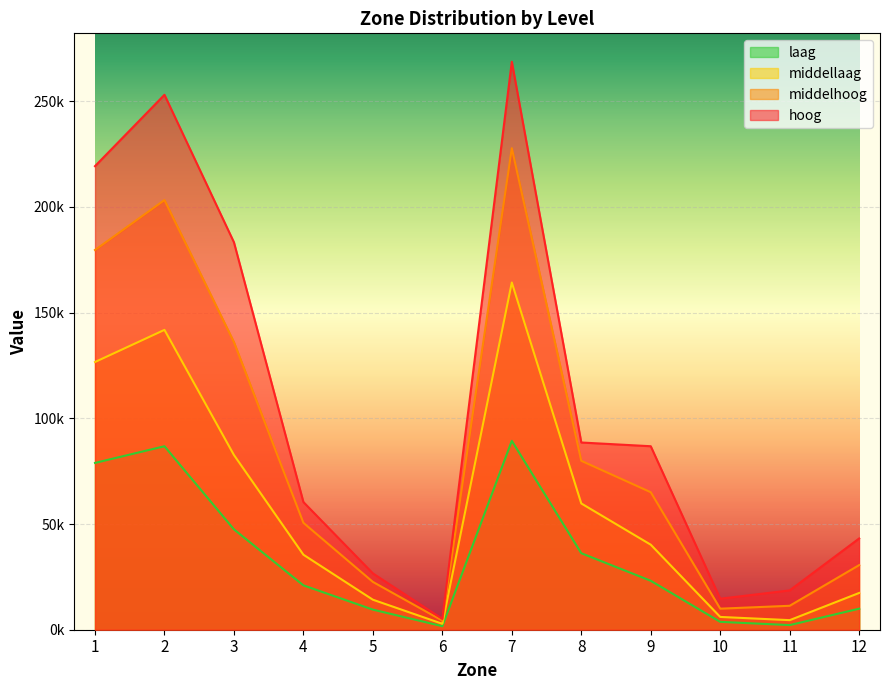

At how many categories does at least one series exceed 39094?

8